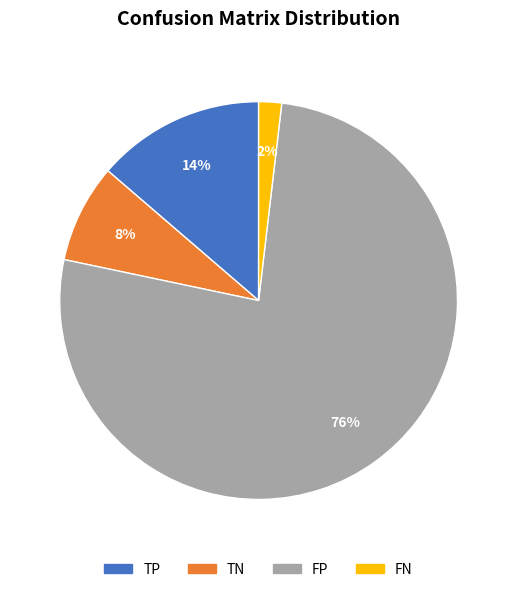

What percentage is the TN slice, to the nearest percent?

8%